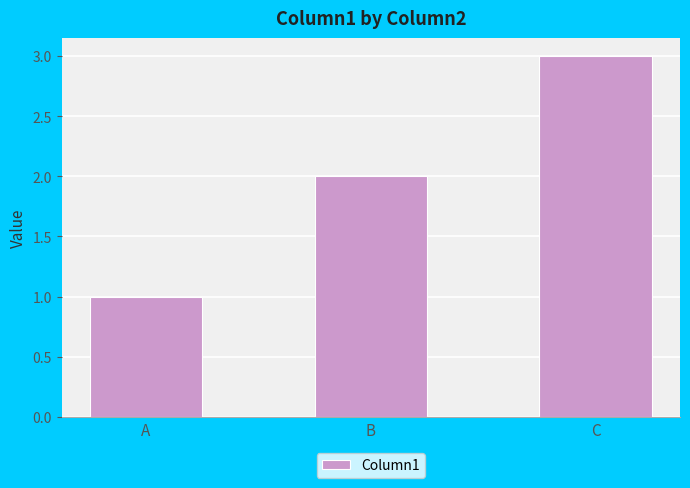

Reading left to right, what are all the values shown in this chart?

A=1	B=2	C=3